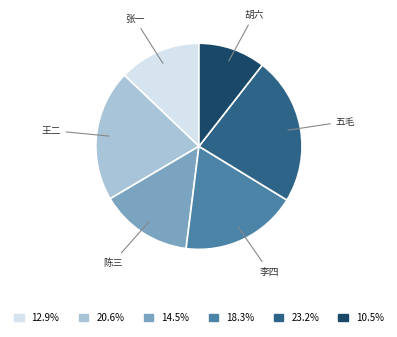

Is the sum of 张一 and 李四 greater than half?

No